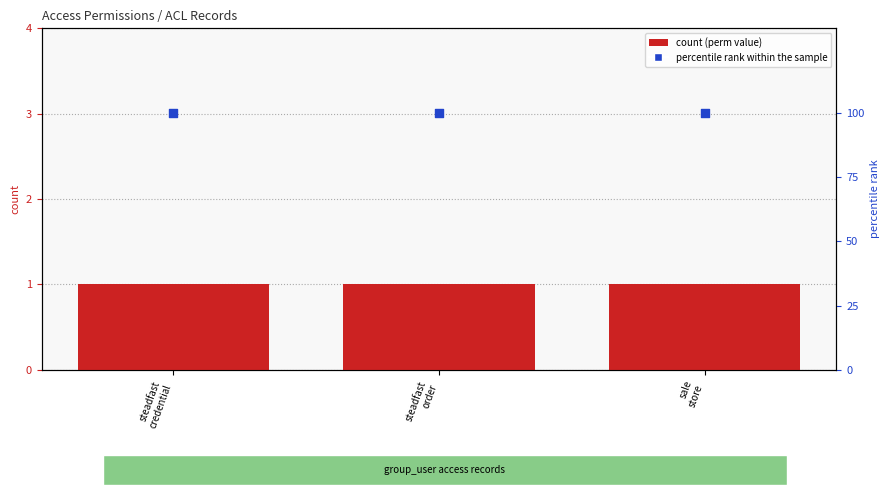

Is the value of perm_read at steadfast
credential greater than the value of perm_create at sale
store?

No